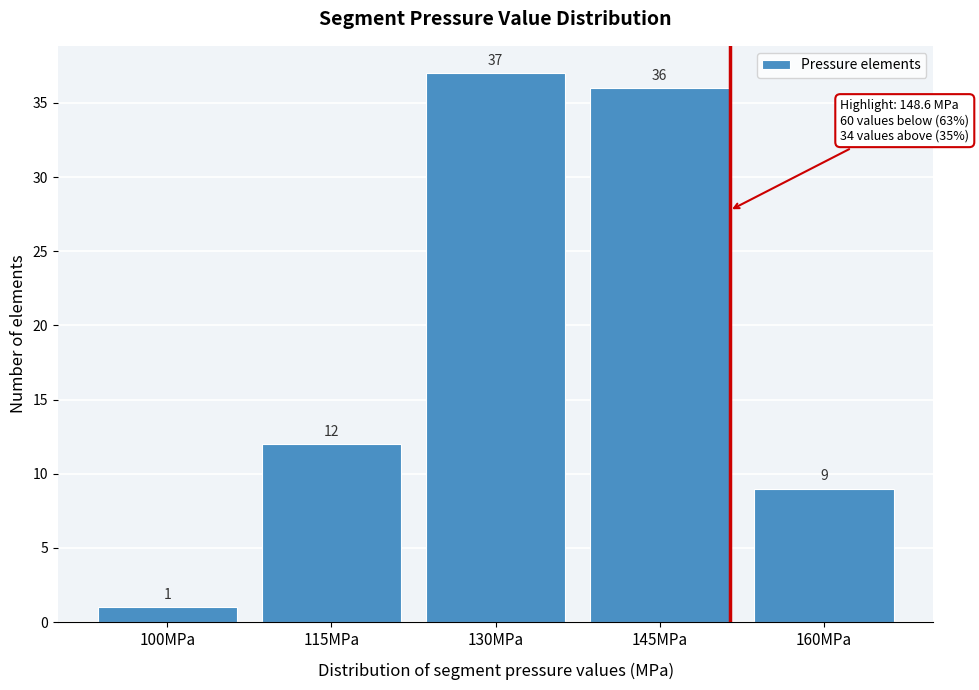

Reading left to right, extract all data points from this chart.

1	12	37	36	9